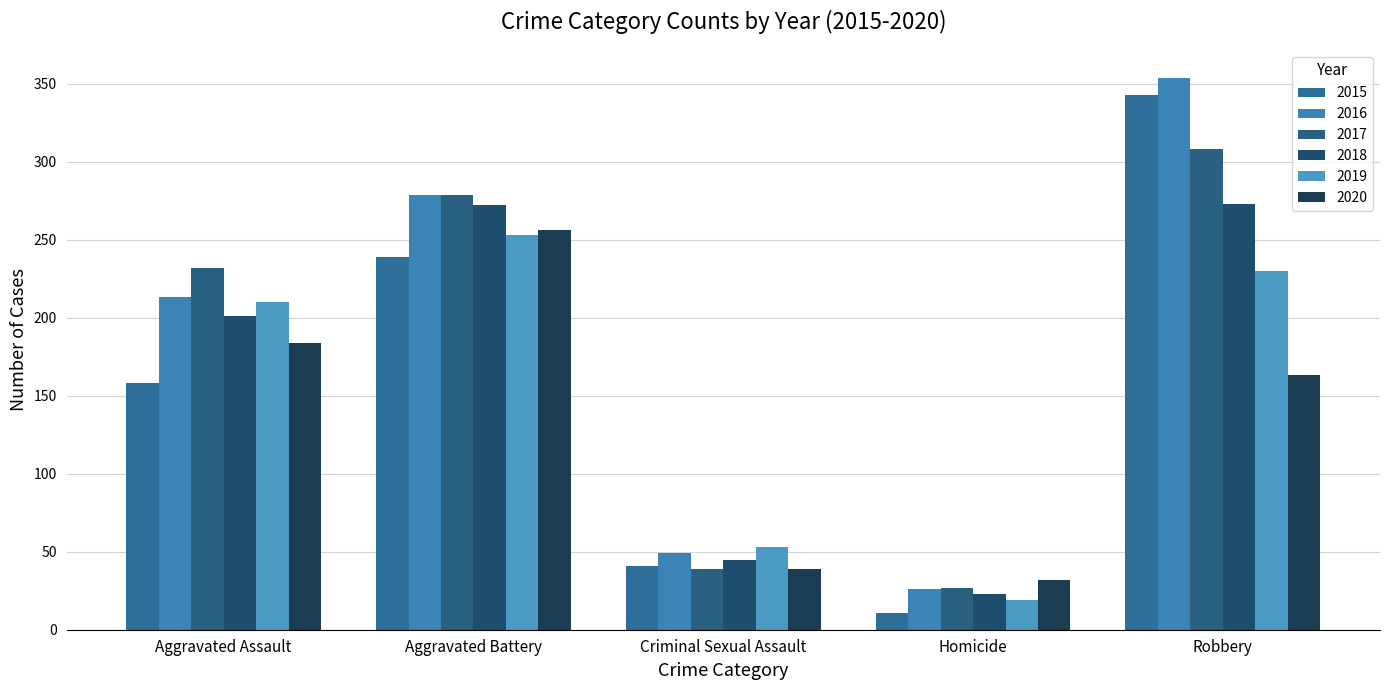

What is the value of the 2015 bar at the 3rd from the left?

41